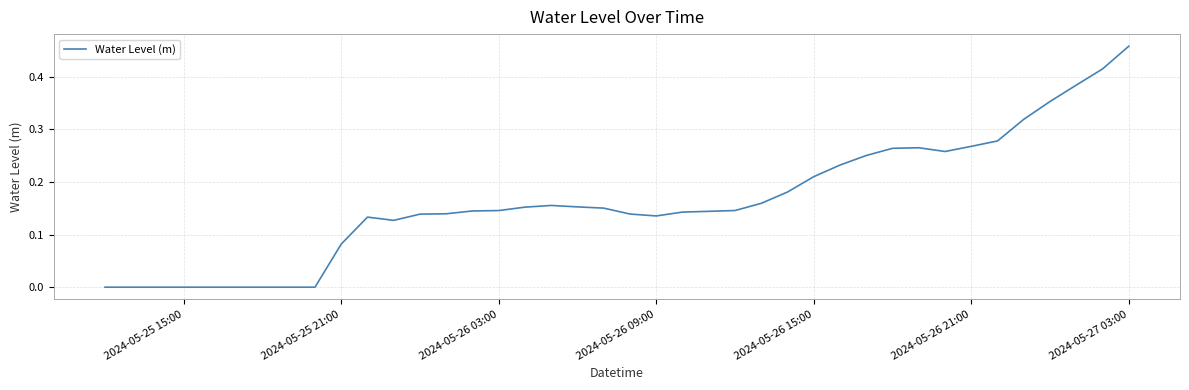

How many lines are shown in the chart?

1